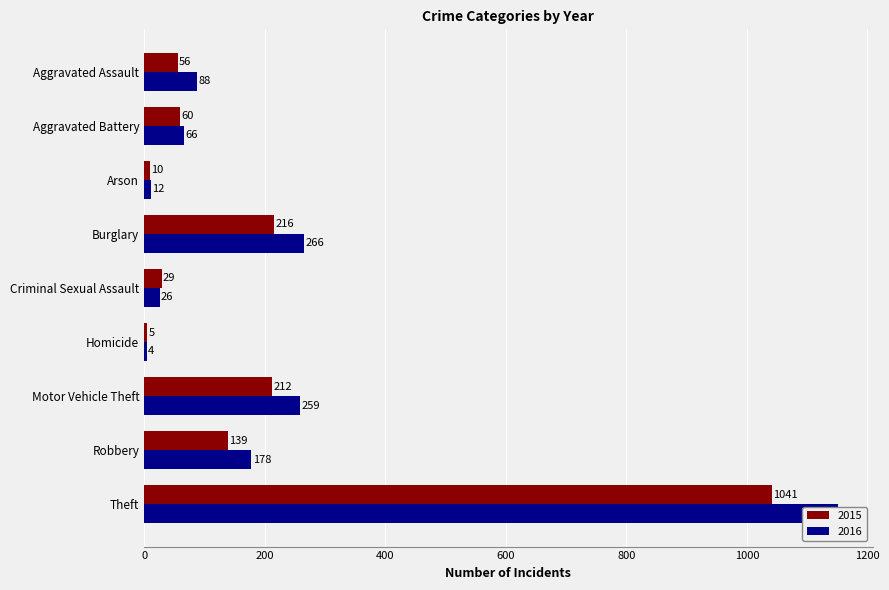

What is the average value of the 2015 series?

196